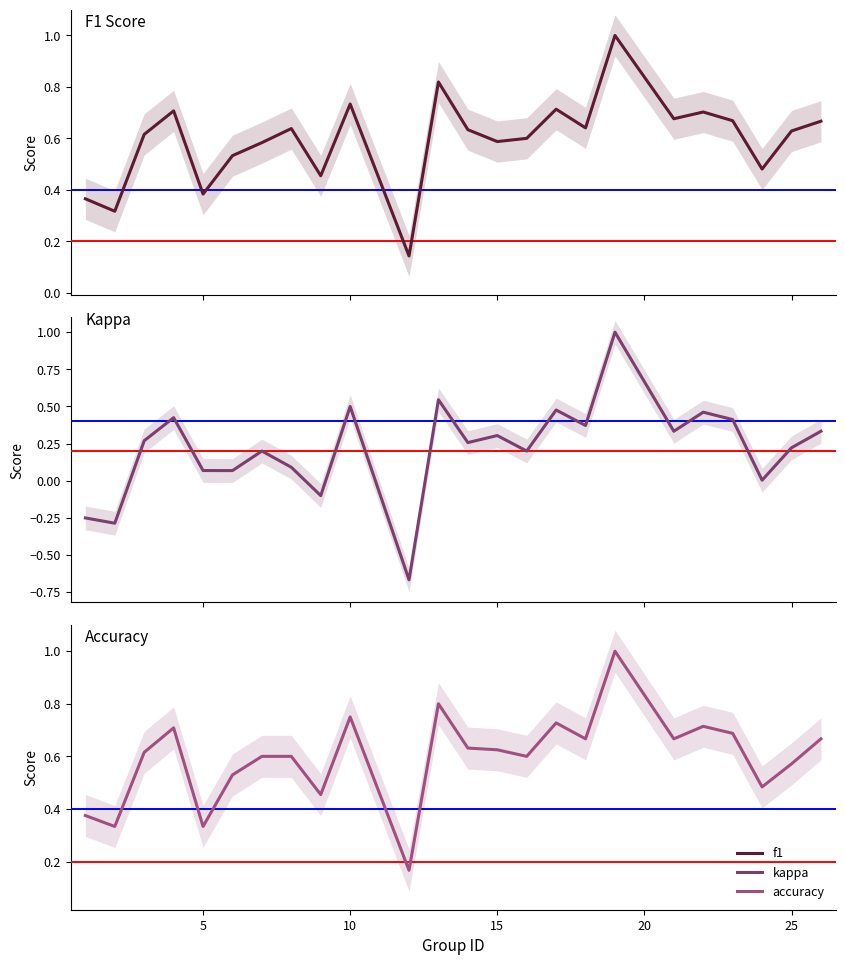

At 10, list the series in order from smallest to largest.

kappa, f1, accuracy